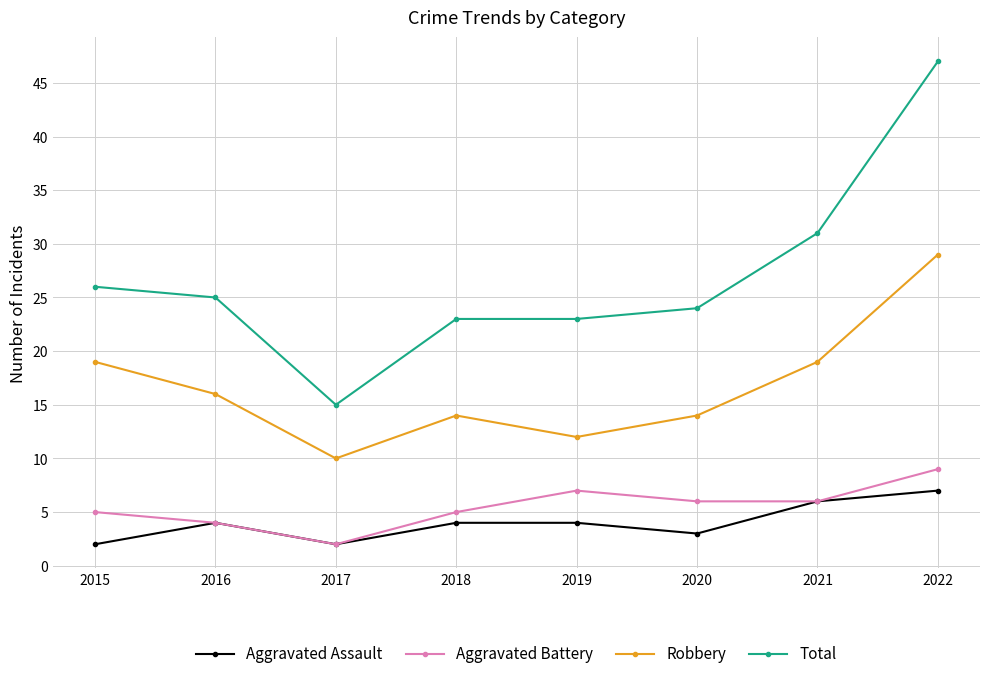

What is the spread (max minus min) of values at 2015?

24